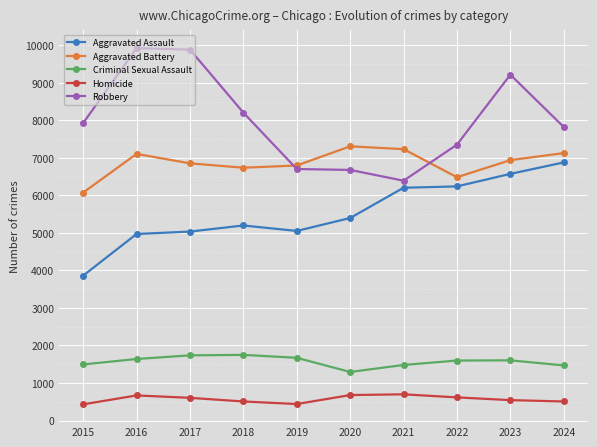

True or false: Criminal Sexual Assault and Robbery intersect in this chart.

False